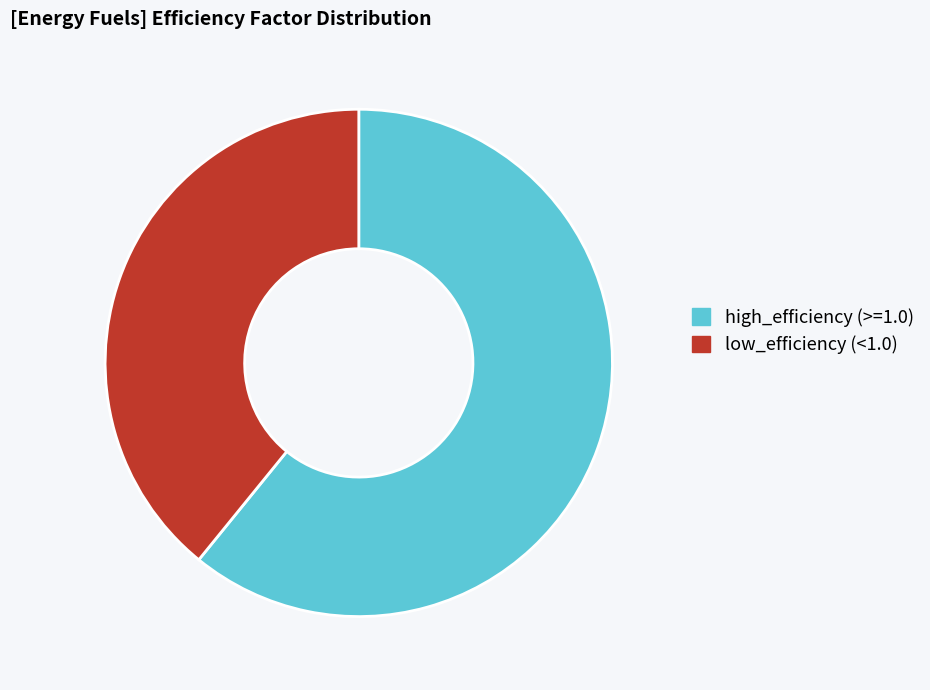

Which slice is the smallest?

low_efficiency (<1.0)